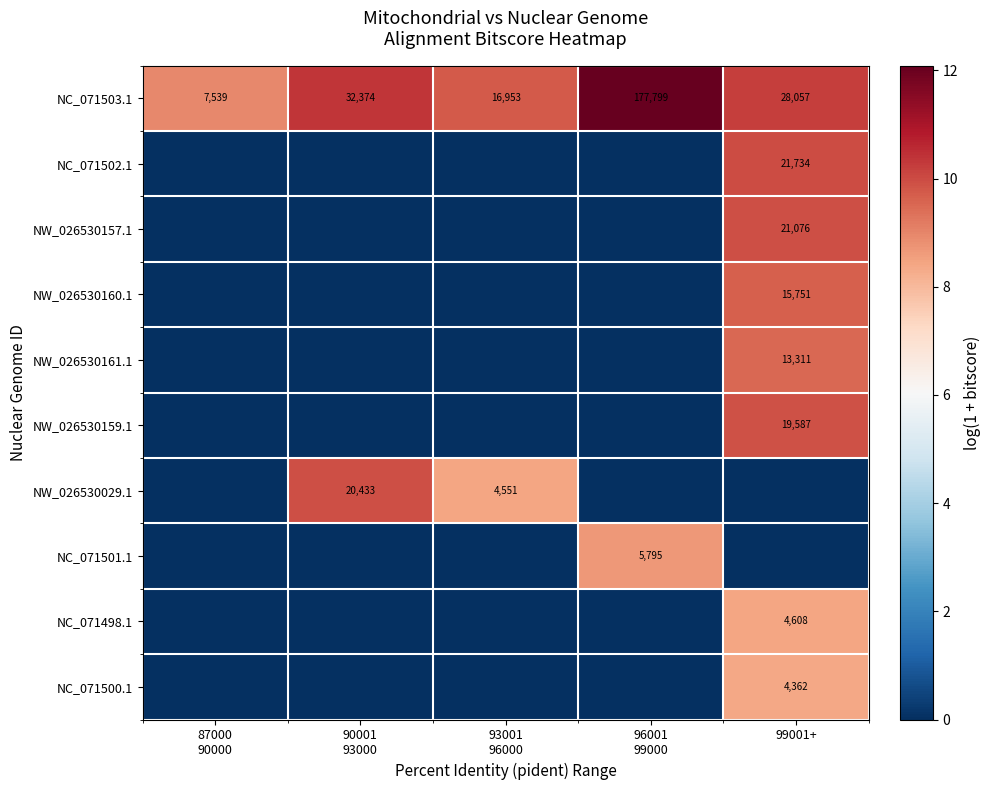

What is the average value of the NC_071503.1 series?

52544